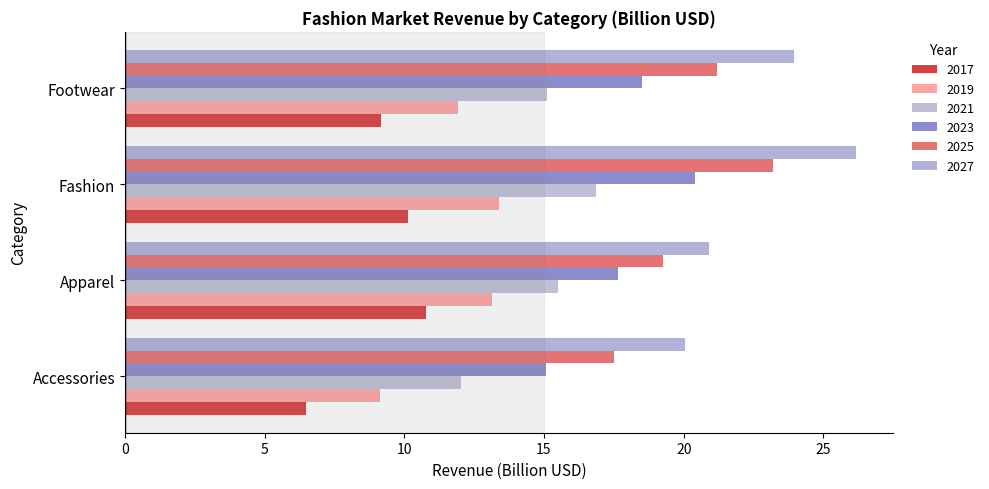

How many values in the 2023 series are below 18?

2